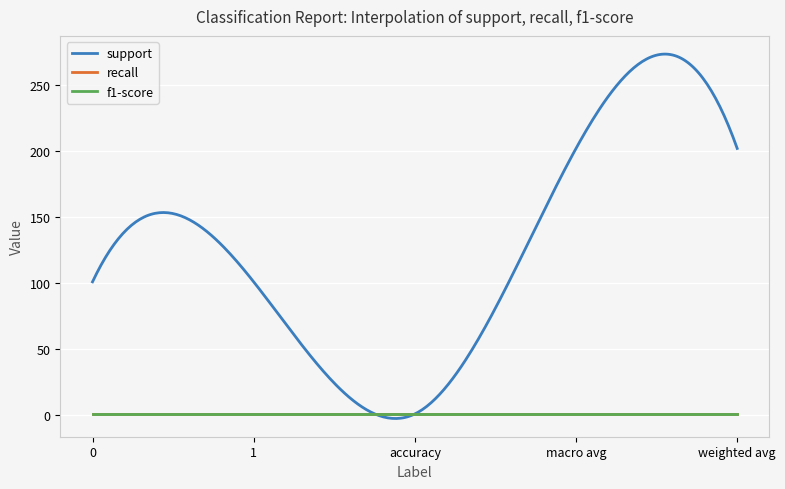

What is the lowest value of the f1-score series?

1